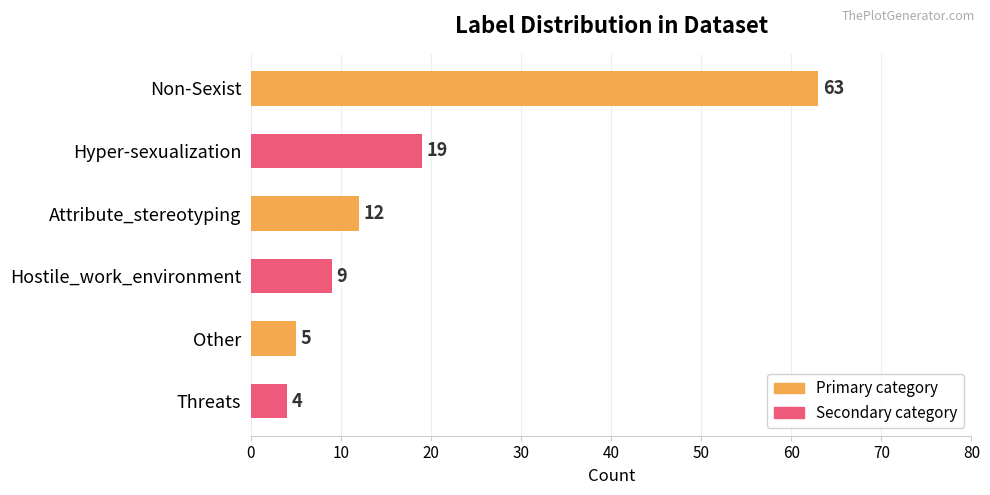

How many data points are less than 12?

3